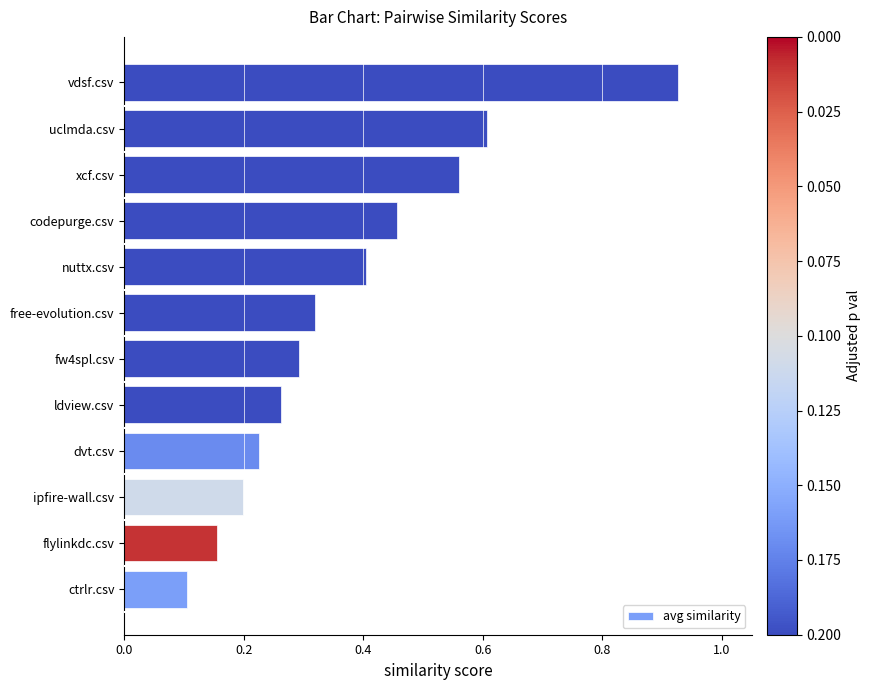

Are the bars grouped side by side (vs. stacked)?

No